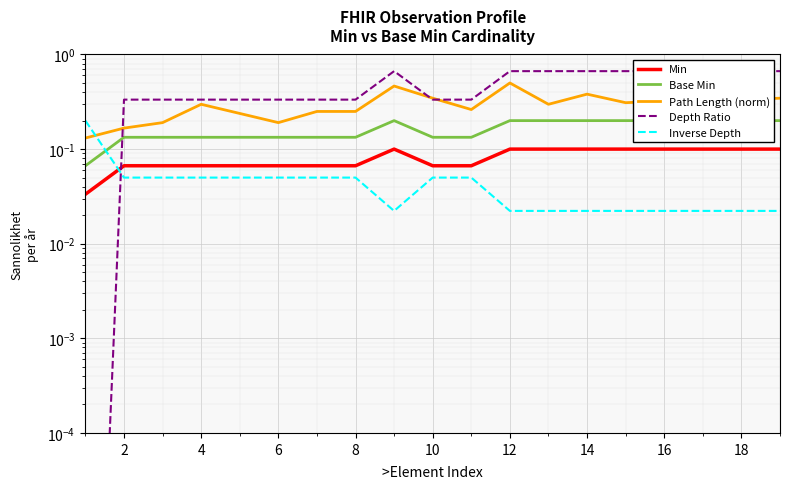

How many lines are shown in the chart?

5